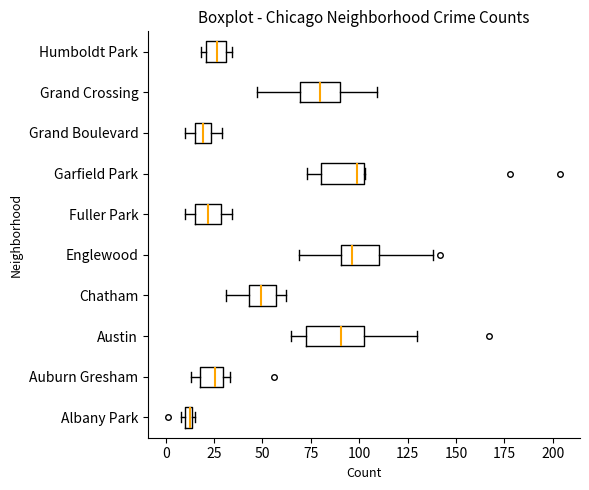

Where does the median line of the box for Auburn Gresham sit on the x-axis? The values are not printed on the chart, so give them approximately, as read against the axis.

25